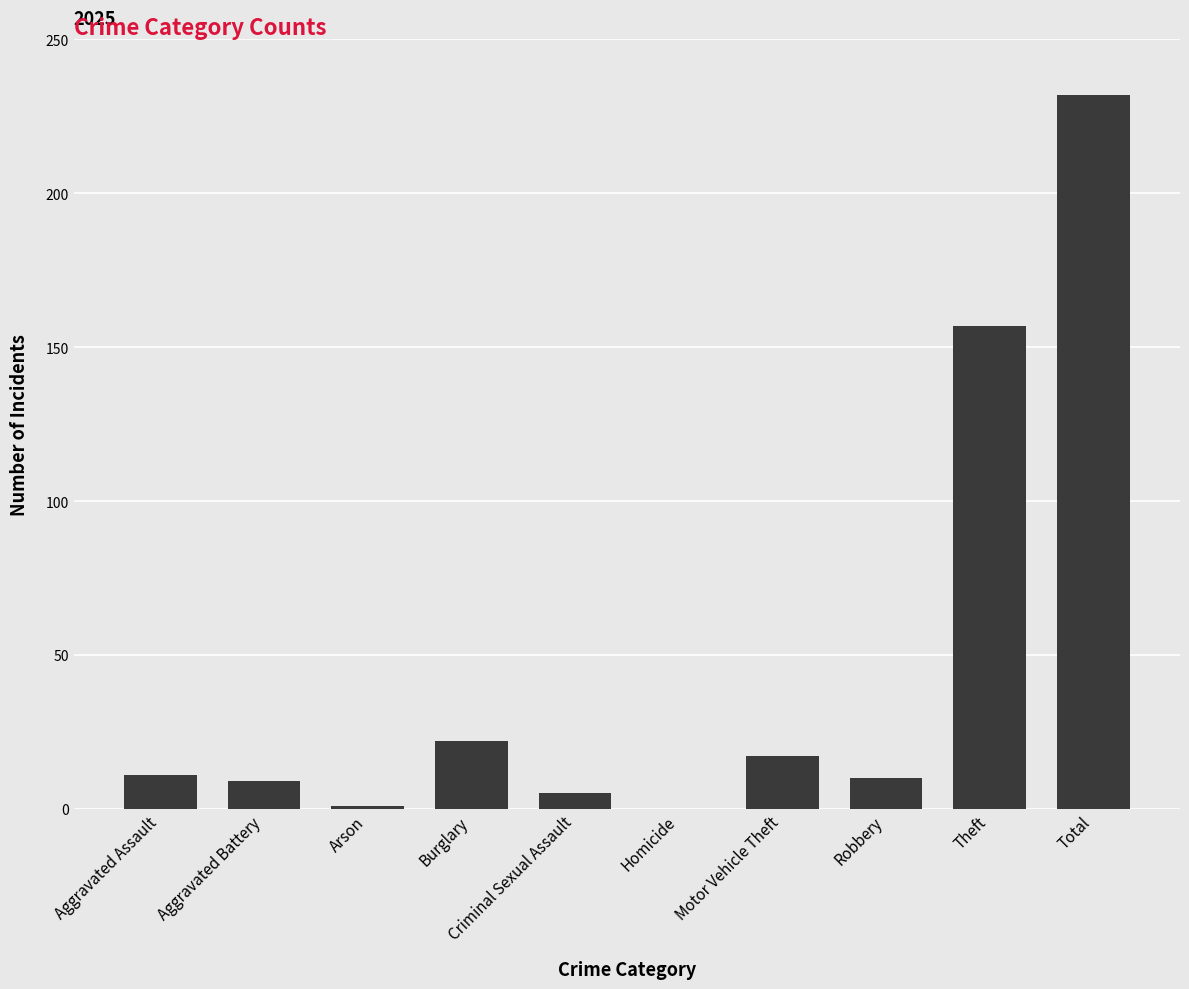

Are the bars grouped side by side (vs. stacked)?

No